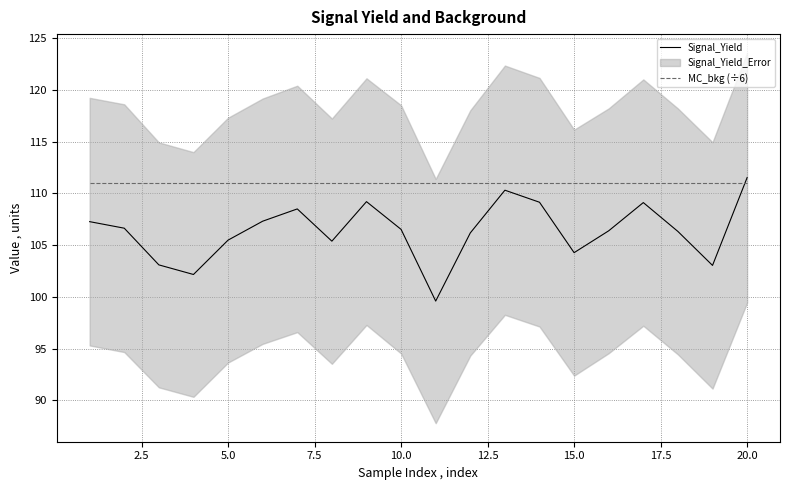

Does the chart display data point markers on the line(s)?

No